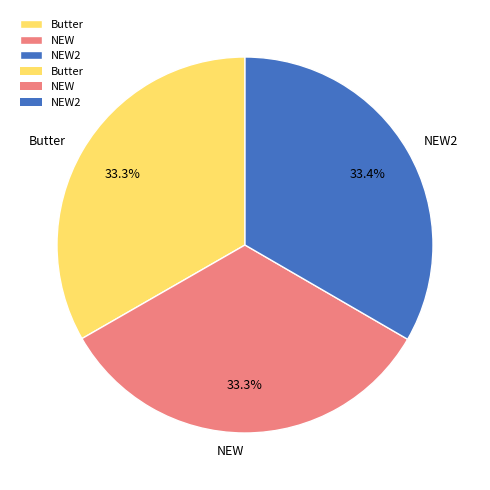

What portion of the pie excludes NEW?

66.7%